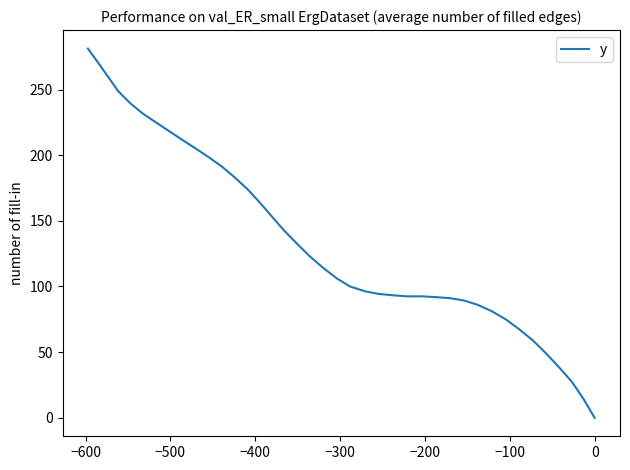

How many values are above zero?

39